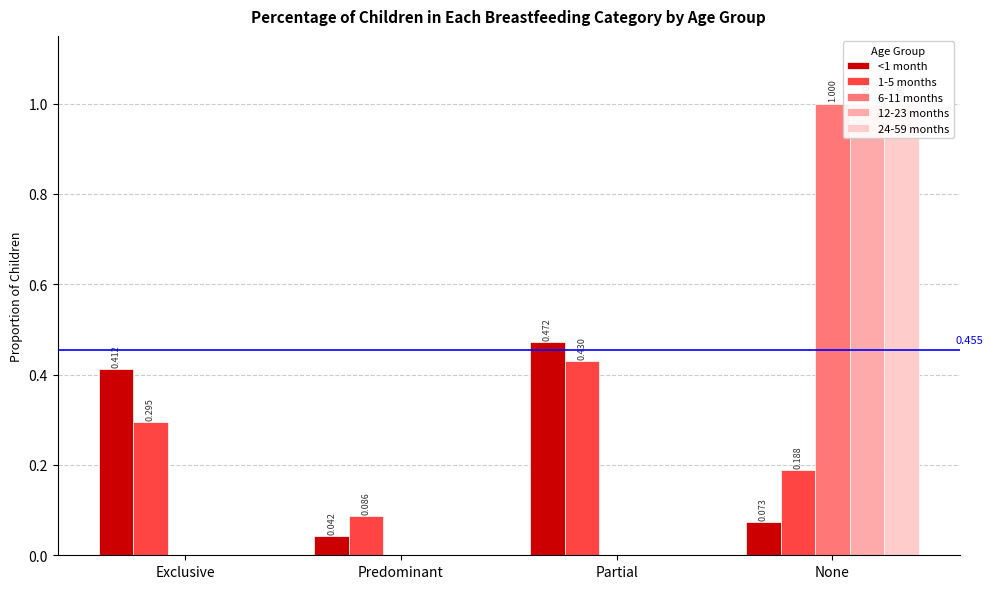

What is the label of the 1st bar from the right?

None